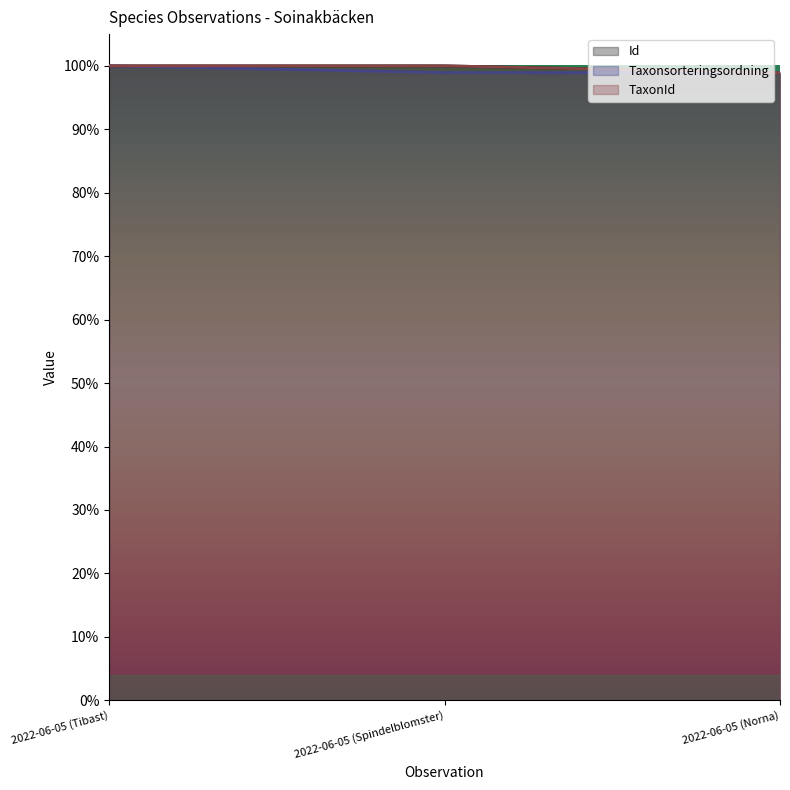

Which category has the lowest value in the Id series?

2022-06-05 (Norna)